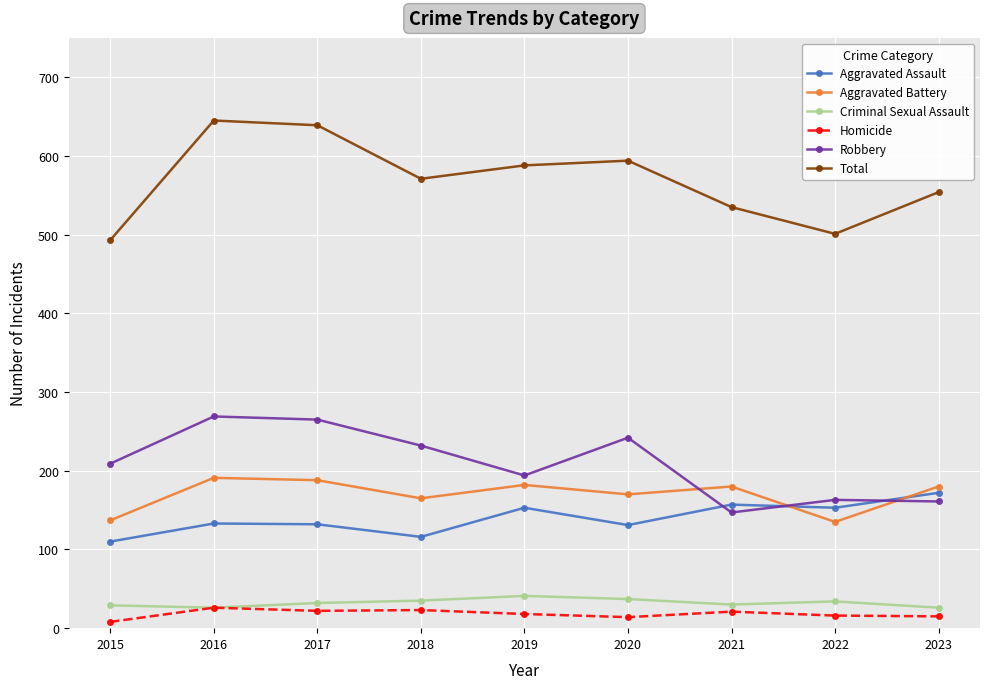

True or false: Homicide and Robbery intersect in this chart.

False